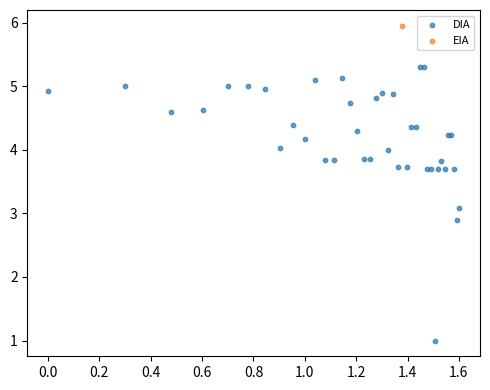

What are all the series names shown in the legend?

DIA, EIA